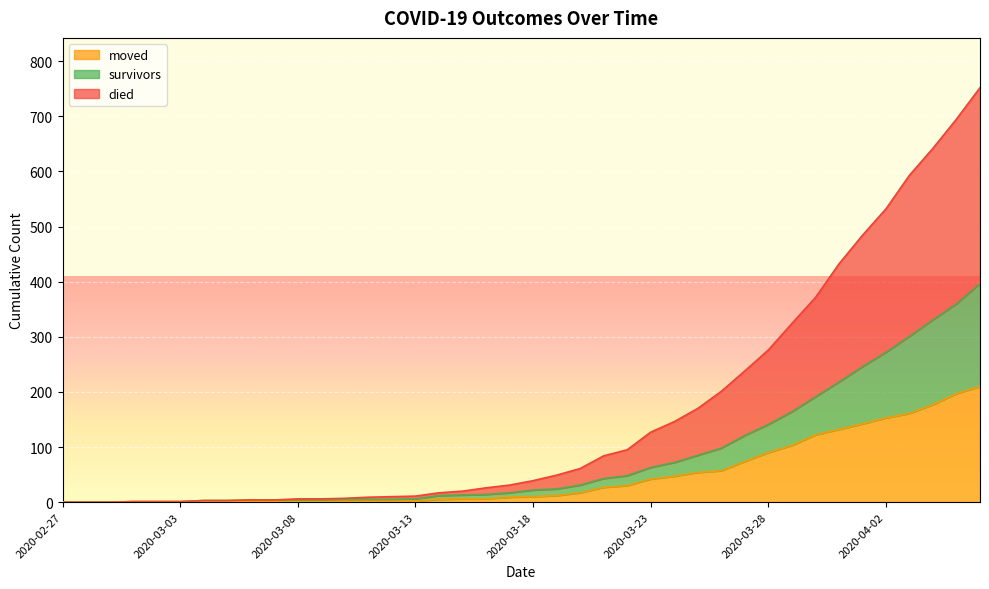

Which series has the largest total across all categories?

died